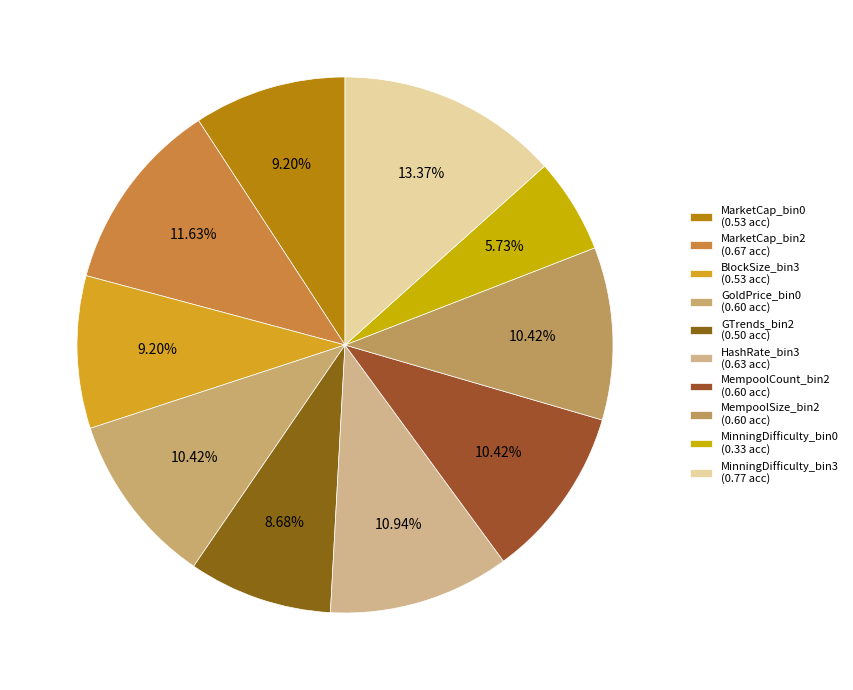

Which slice is the smallest?

MinningDifficulty_bin0